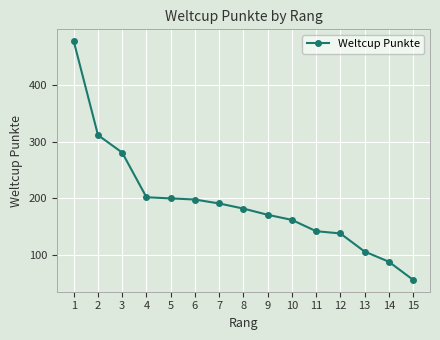

True or false: the data has more than 1 interior local peaks.

False